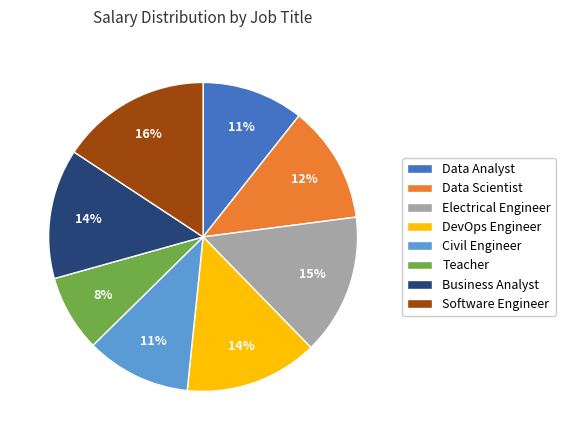

Between Electrical Engineer and Data Analyst, which is larger?

Electrical Engineer